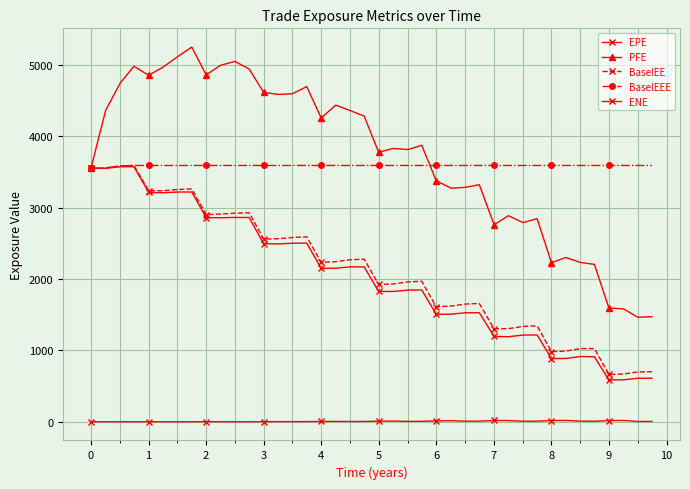

How many values in the EPE series are below 2148?

20